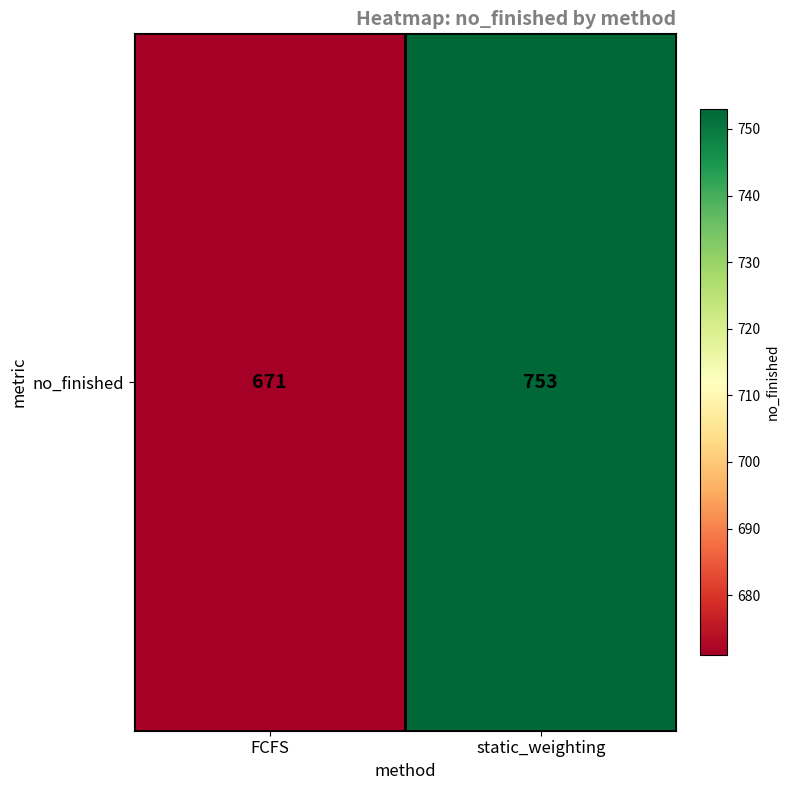

How many values are below 753?

1